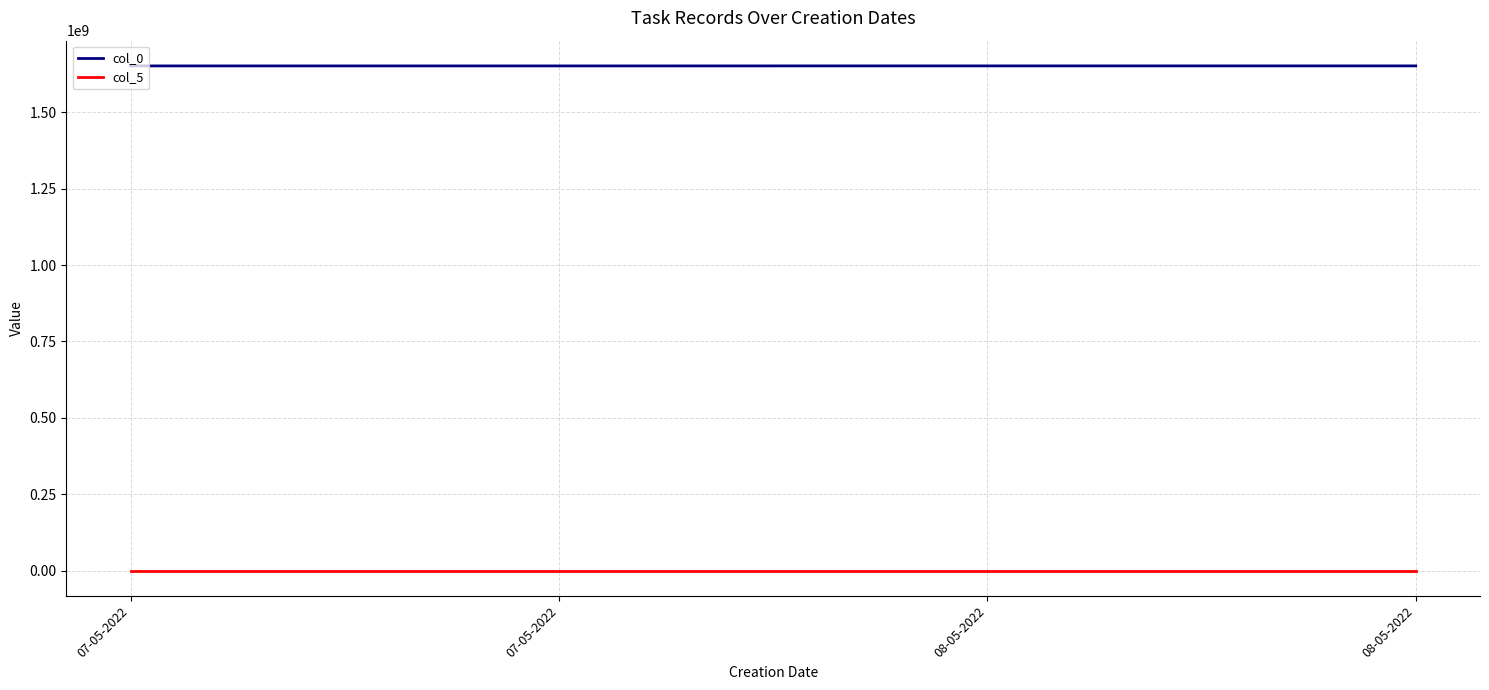

Which series changed the most between 07-05-2022 and 08-05-2022?

col_0